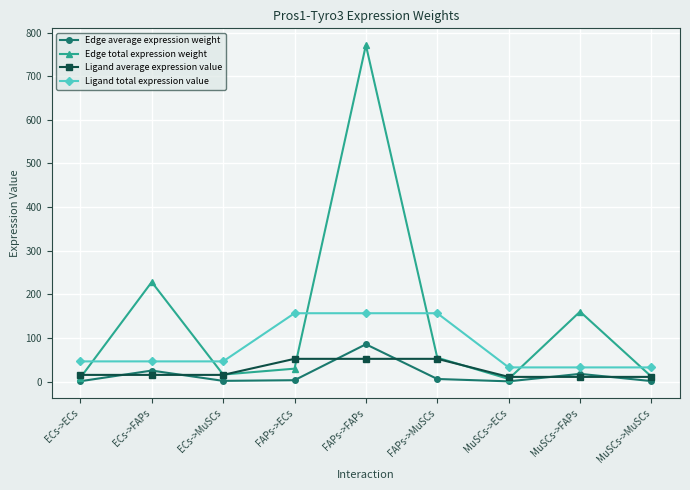

Which series ends up on top after the final intersection of Ligand total expression value and Edge total expression weight?

Ligand total expression value